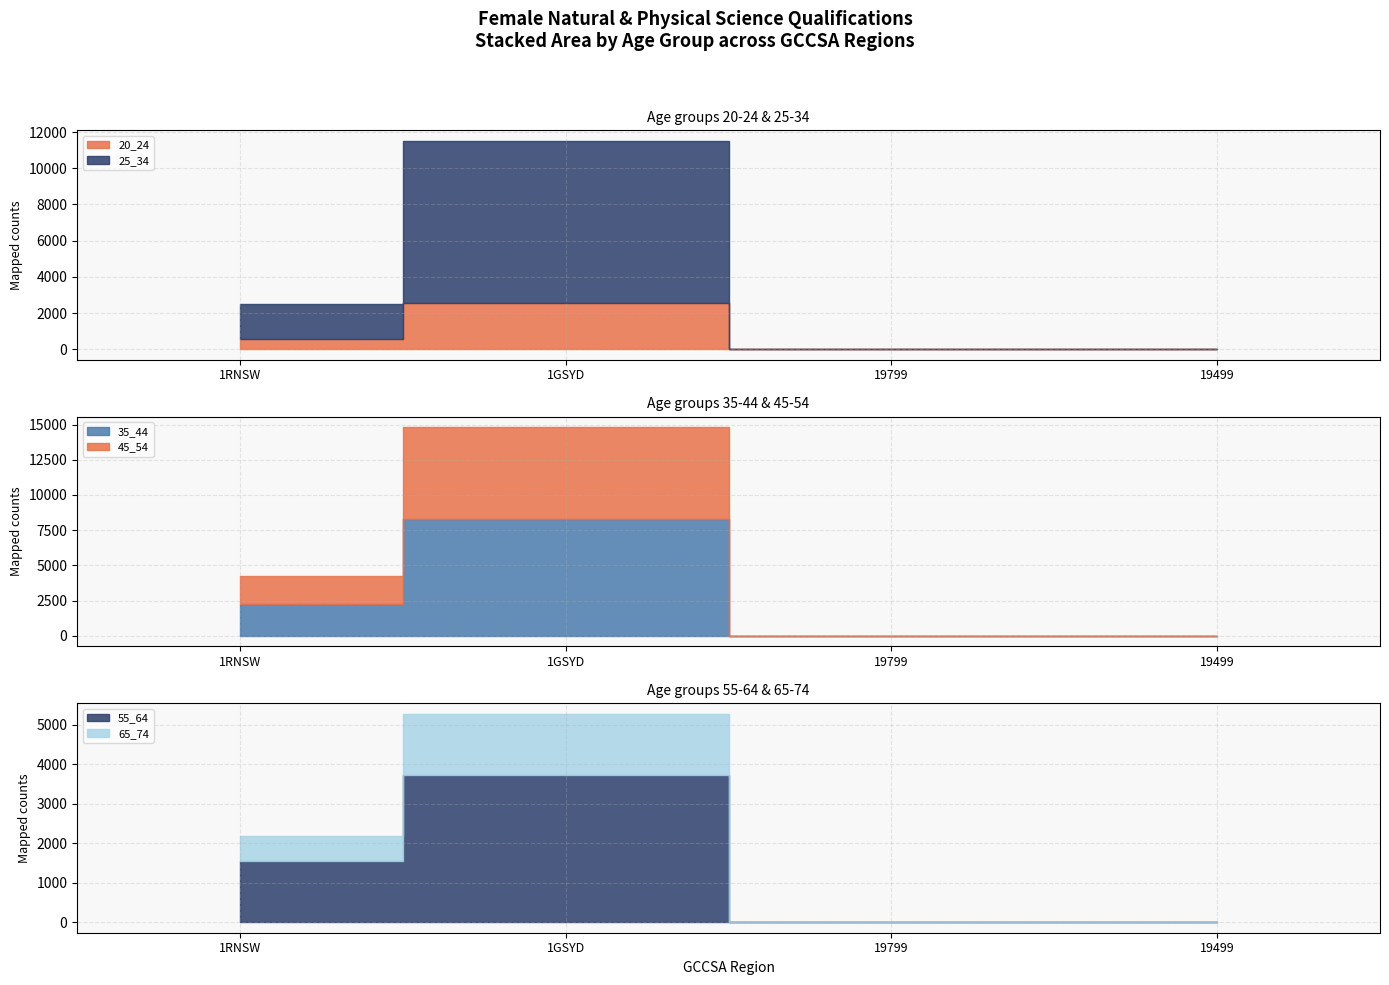

Between 1GSYD and 1RNSW, which is larger?

1GSYD